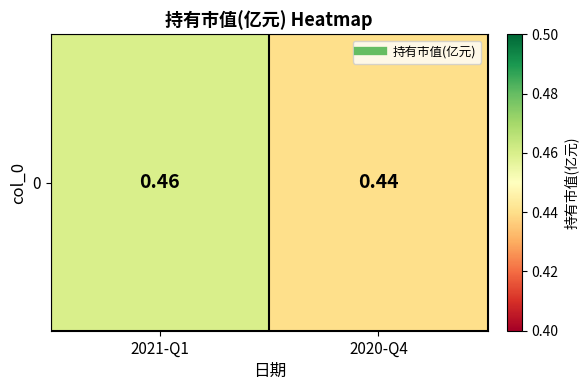

Reading left to right, what are all the values shown in this chart?

0.5	0.4